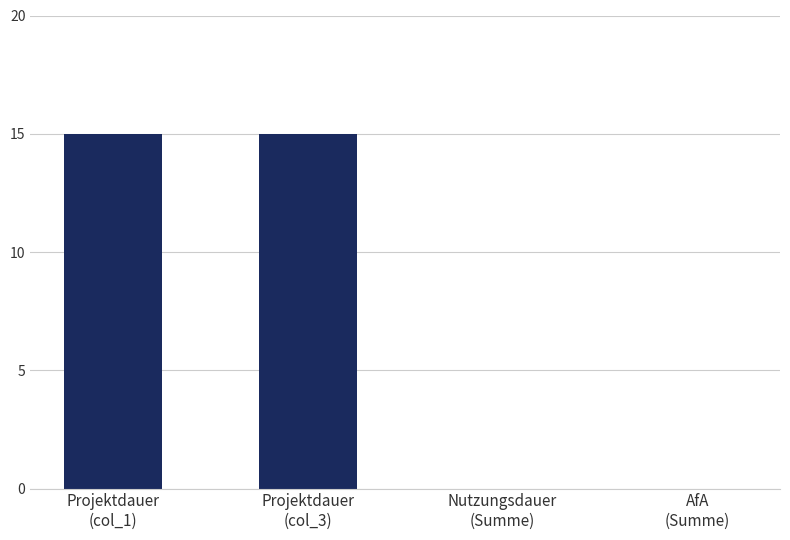

How many series are shown in this chart?

1